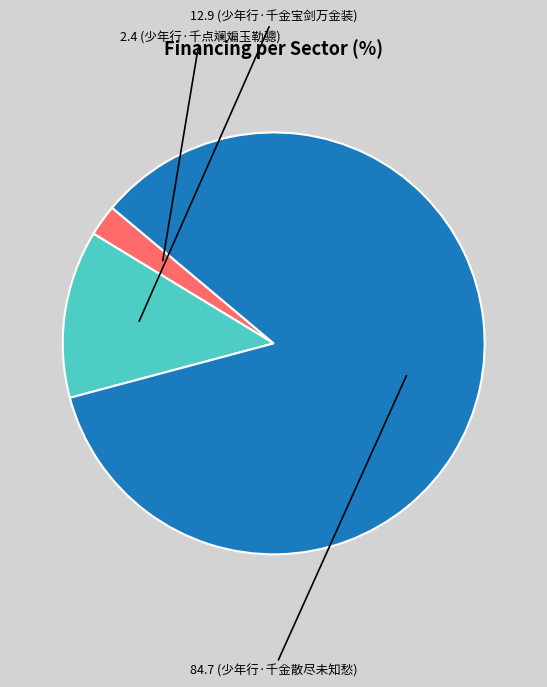

Is there a majority slice in this chart?

Yes